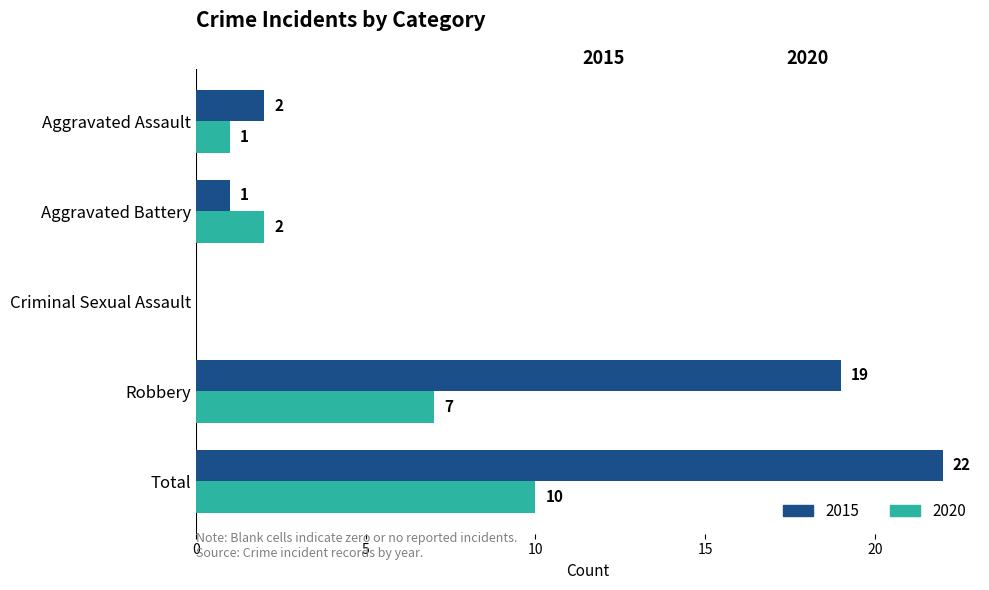

The value of 2020 at Robbery is 7. True or false?

True